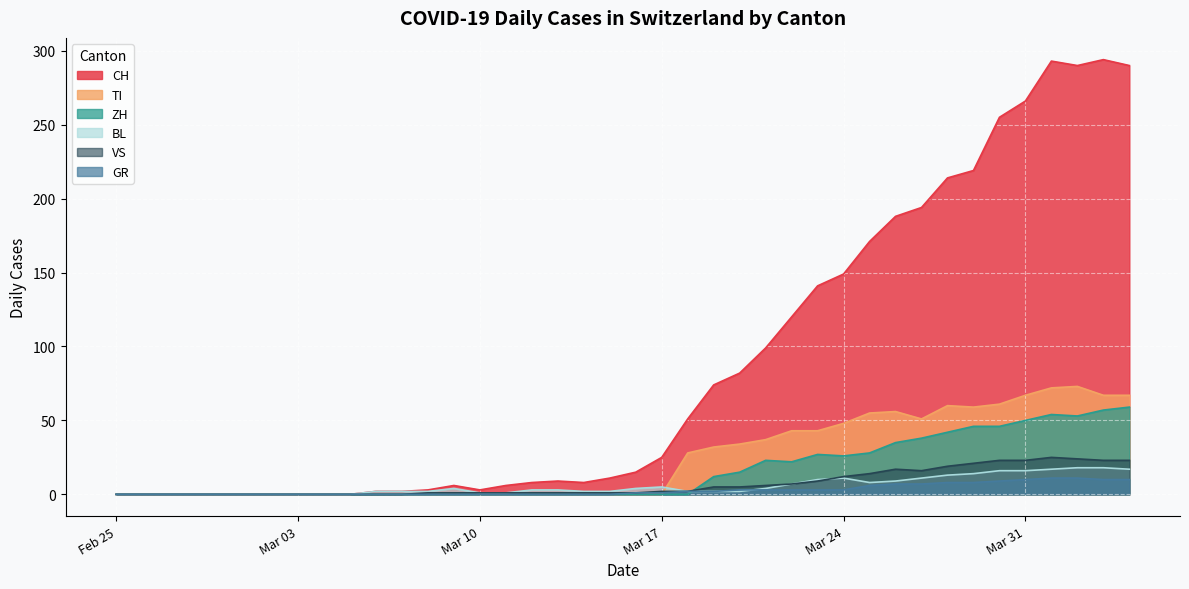

True or false: CH and ZH intersect in this chart.

False